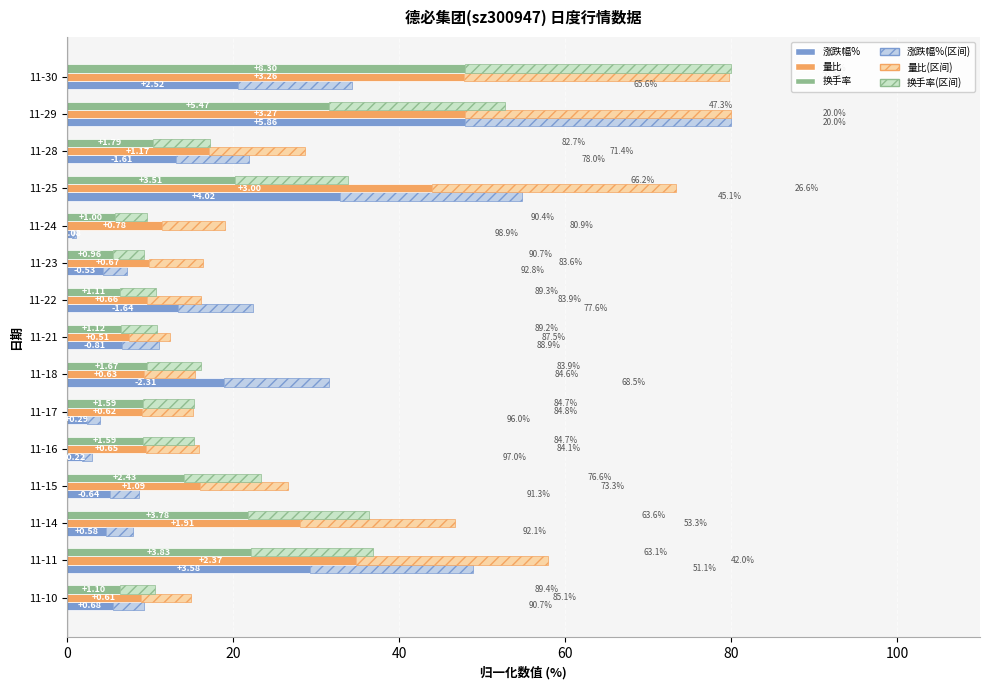

Which series has the widest spread of values?

涨跌幅%